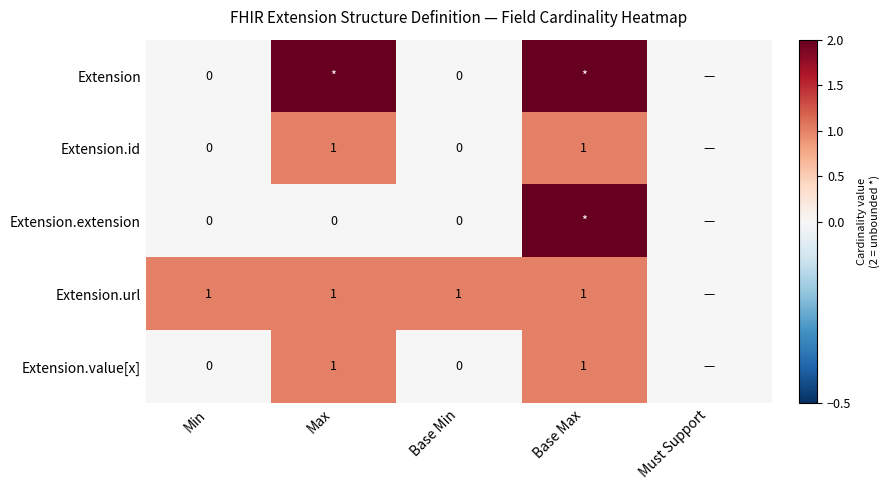

Is the value of Extension at Min greater than the value of Extension.value[x] at Base Max?

No